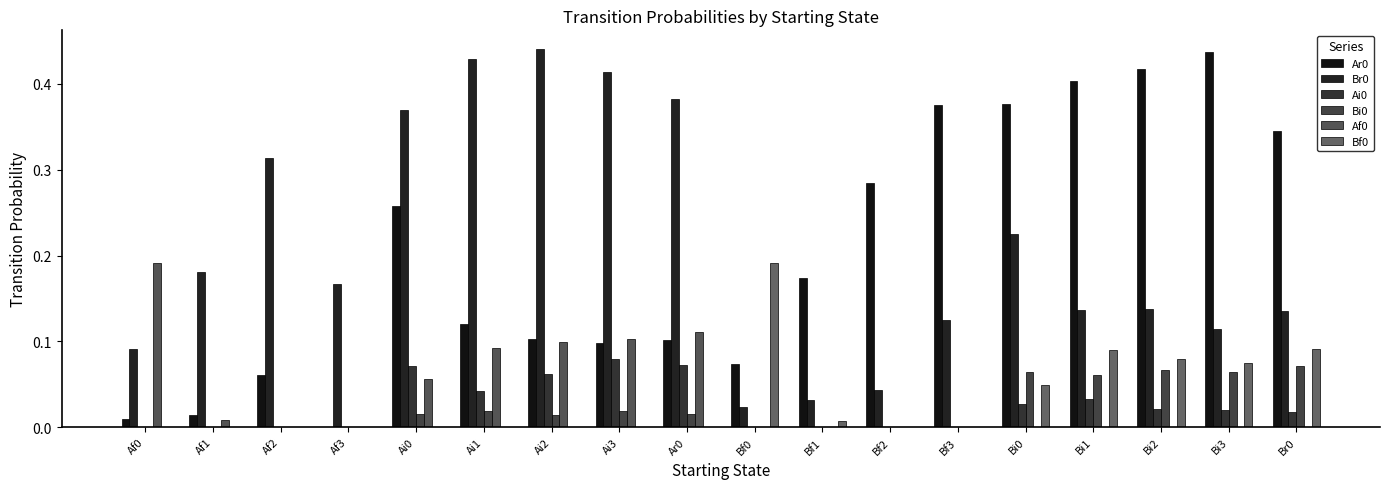

At which label does Ar0 reach its minimum?

Af3